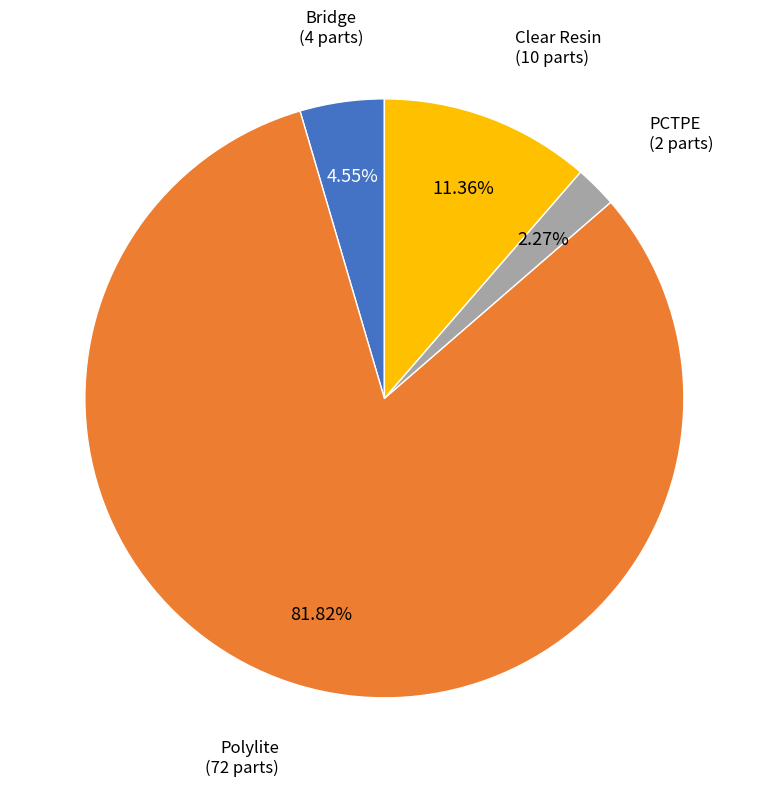

Count the number of slices in the pie.

4